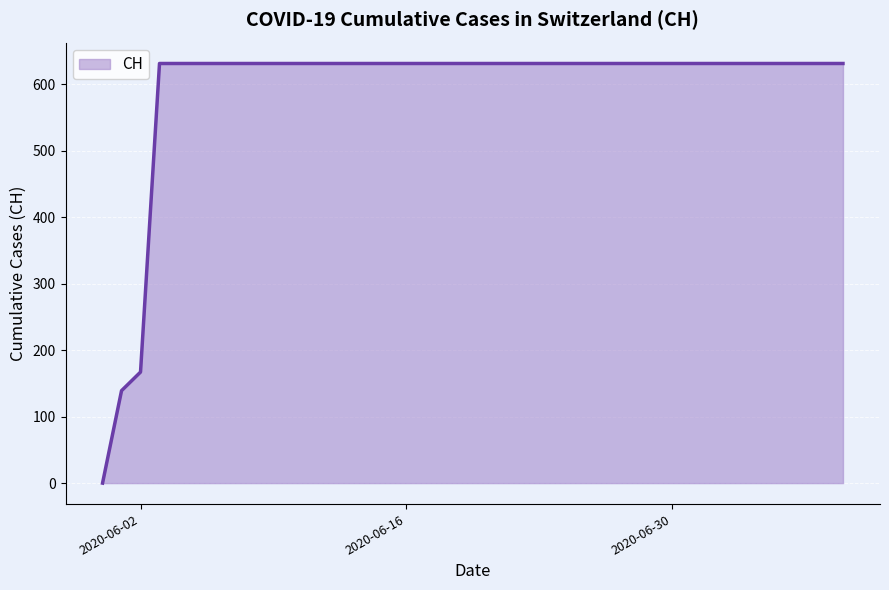

Count the number of data series in this chart.

1